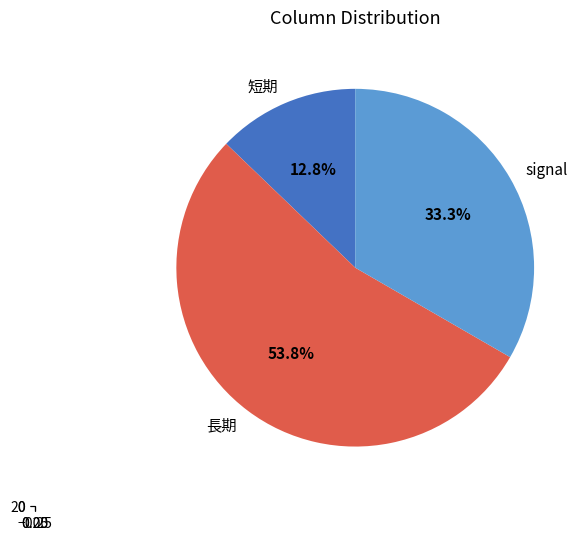

How many slices are in this pie chart?

3